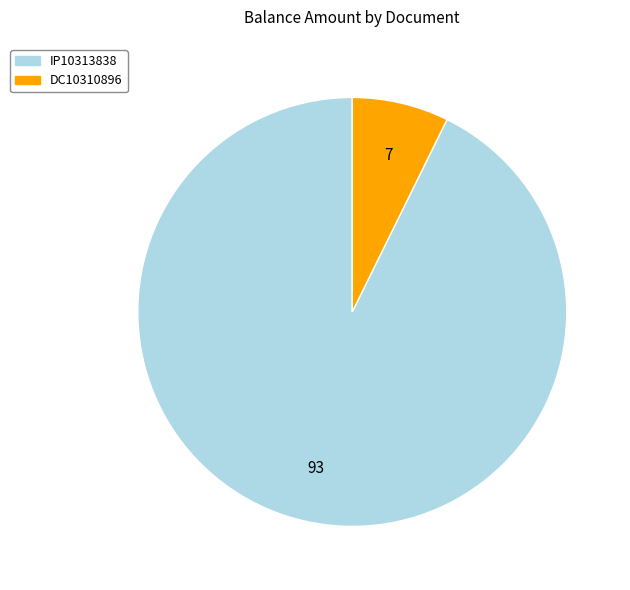

Combined, do DC10310896 and IP10313838 account for over 50%?

Yes